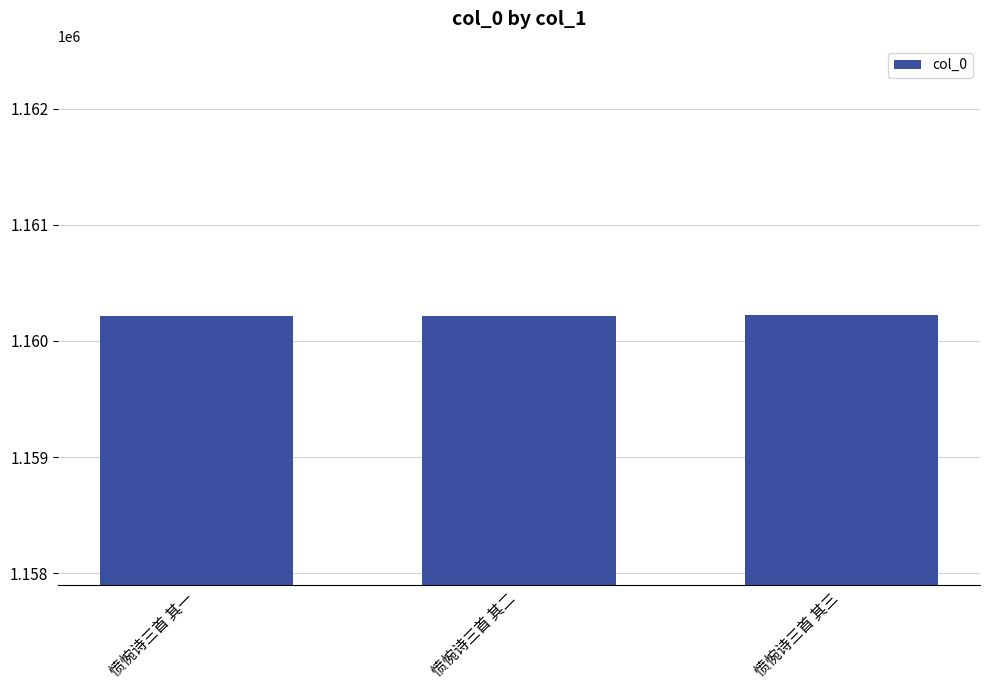

What is the label of the 2nd bar from the right?

愤惋诗三首 其二